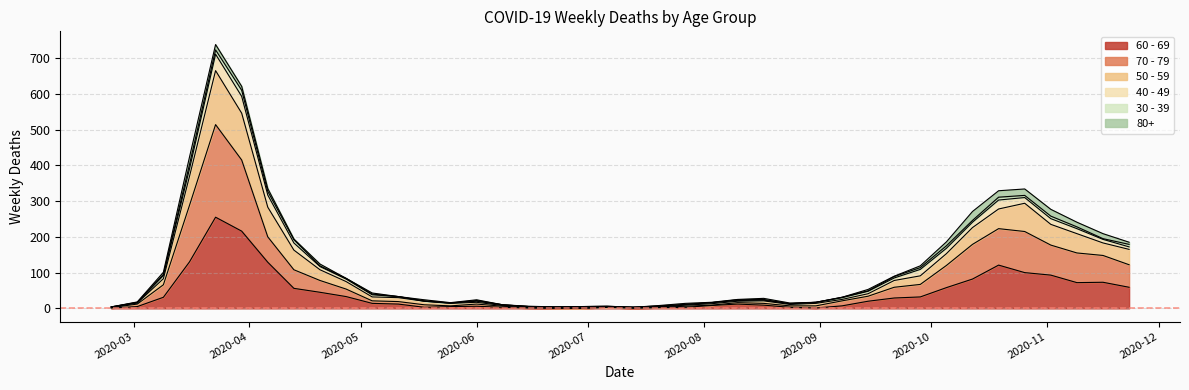

Does the chart display data point markers on the line(s)?

No